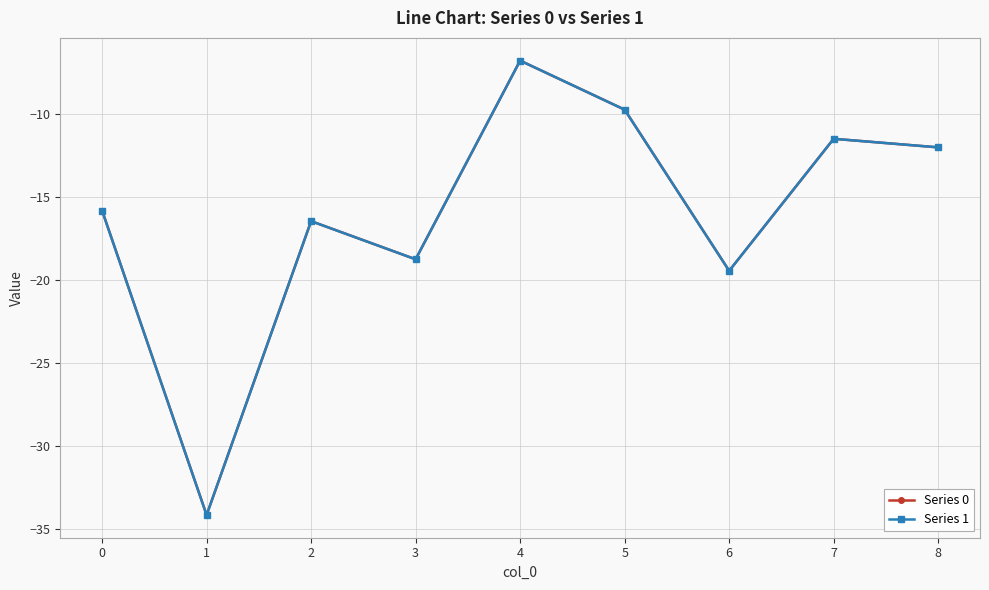

Reading right to left, transcribe all the data shown in this chart.

Series 0: 8=-12.0	7=-11.5	6=-19.4	5=-9.7	4=-6.8	3=-18.7	2=-16.4	1=-34.2	0=-15.8
Series 1: 8=-12.0	7=-11.5	6=-19.4	5=-9.7	4=-6.8	3=-18.7	2=-16.4	1=-34.2	0=-15.8